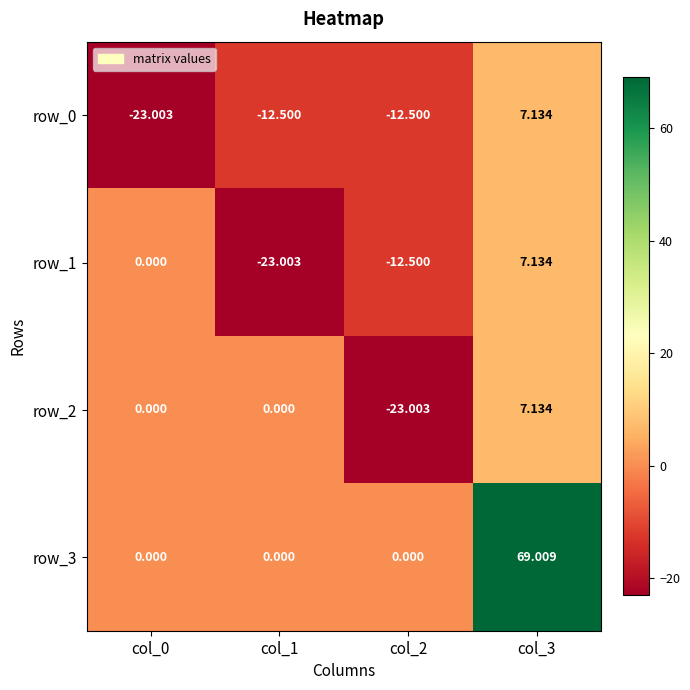

What is the approximate value of row_0 at col_2?

-12.5